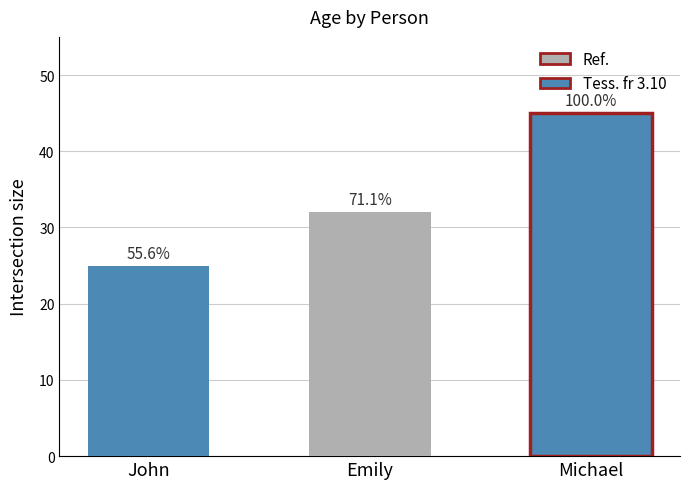

How many bars are there in total?

3